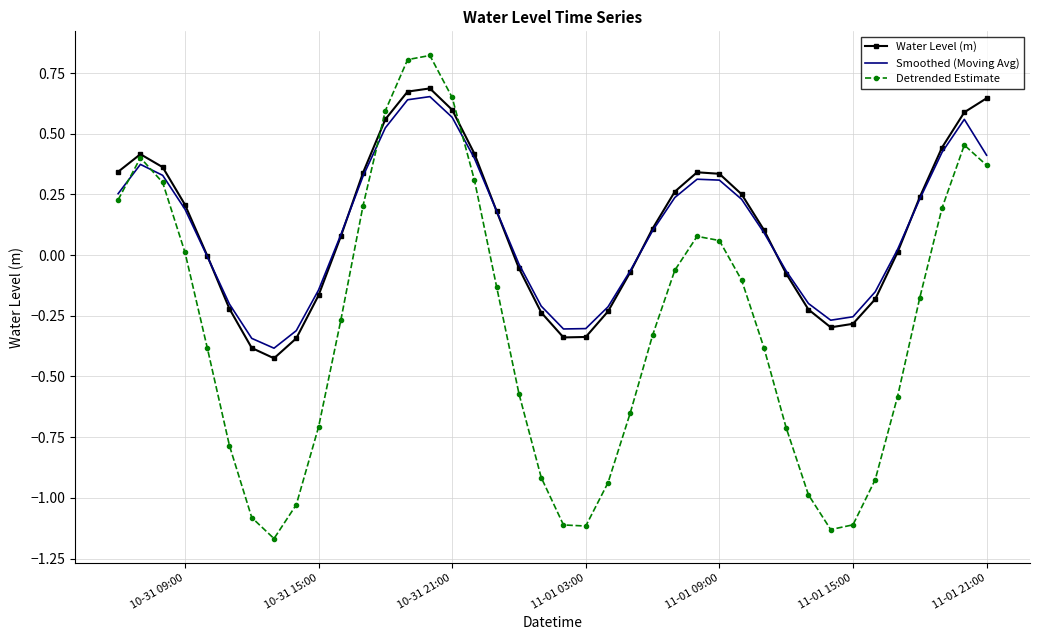

After their last crossing, which series has the higher values: Water Level (m) or Detrended Estimate?

Water Level (m)